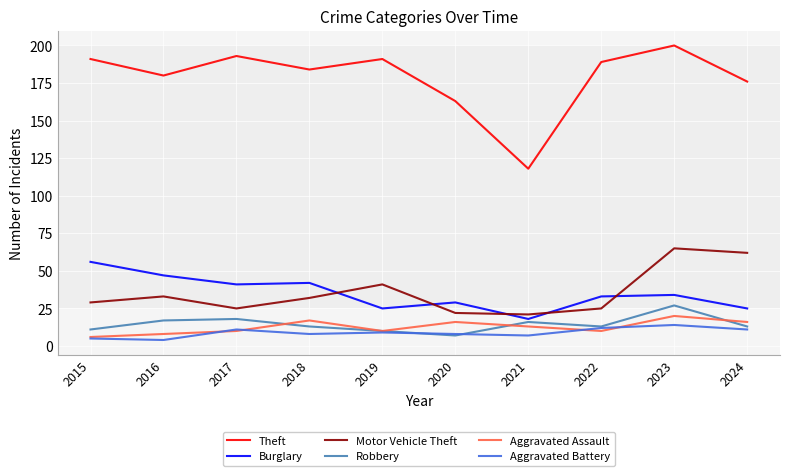

Which series has the largest range (max minus min)?

Theft